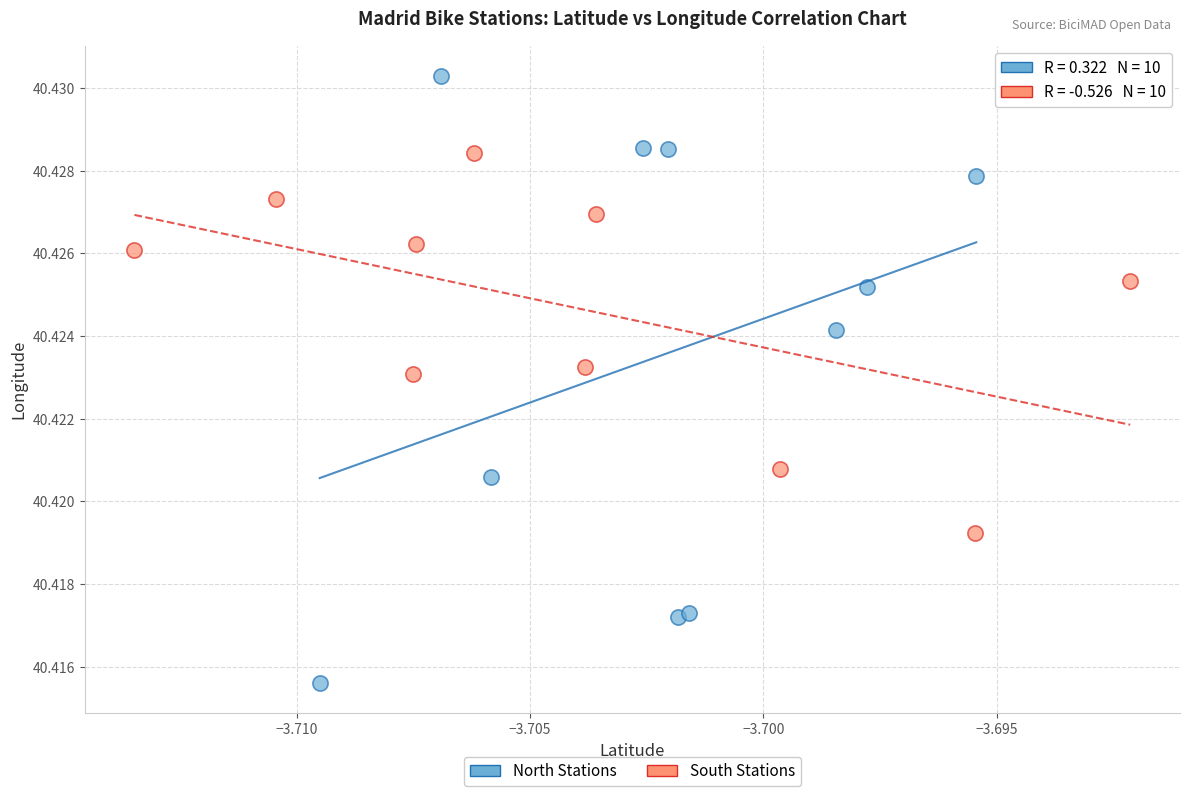

Which series has the largest Y range (max minus min)?

North Stations